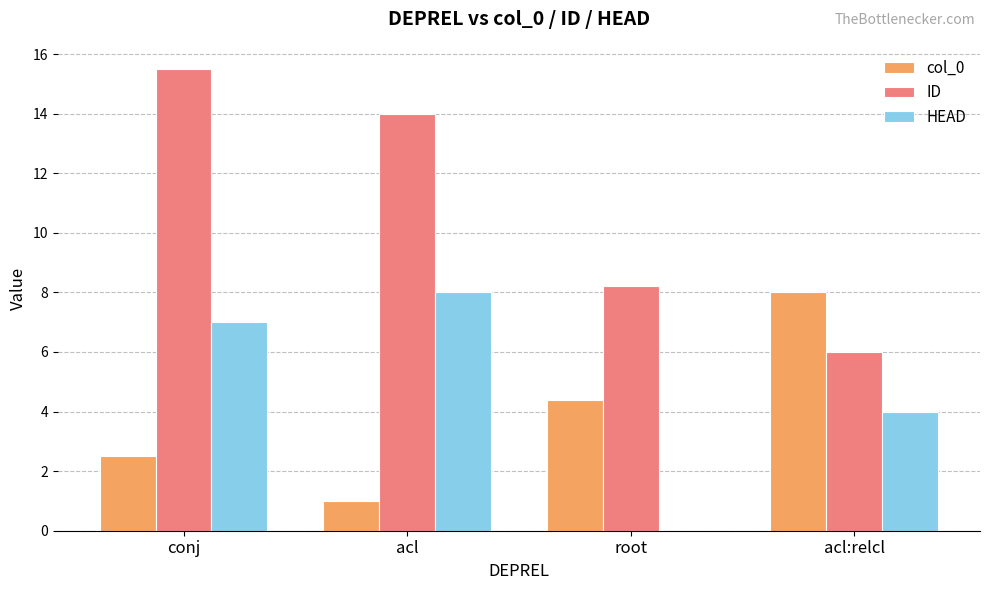

How many groups of bars are there?

4